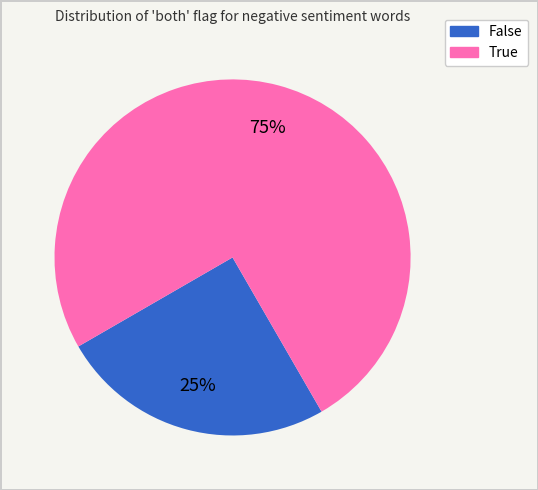

How many slices are in this pie chart?

2